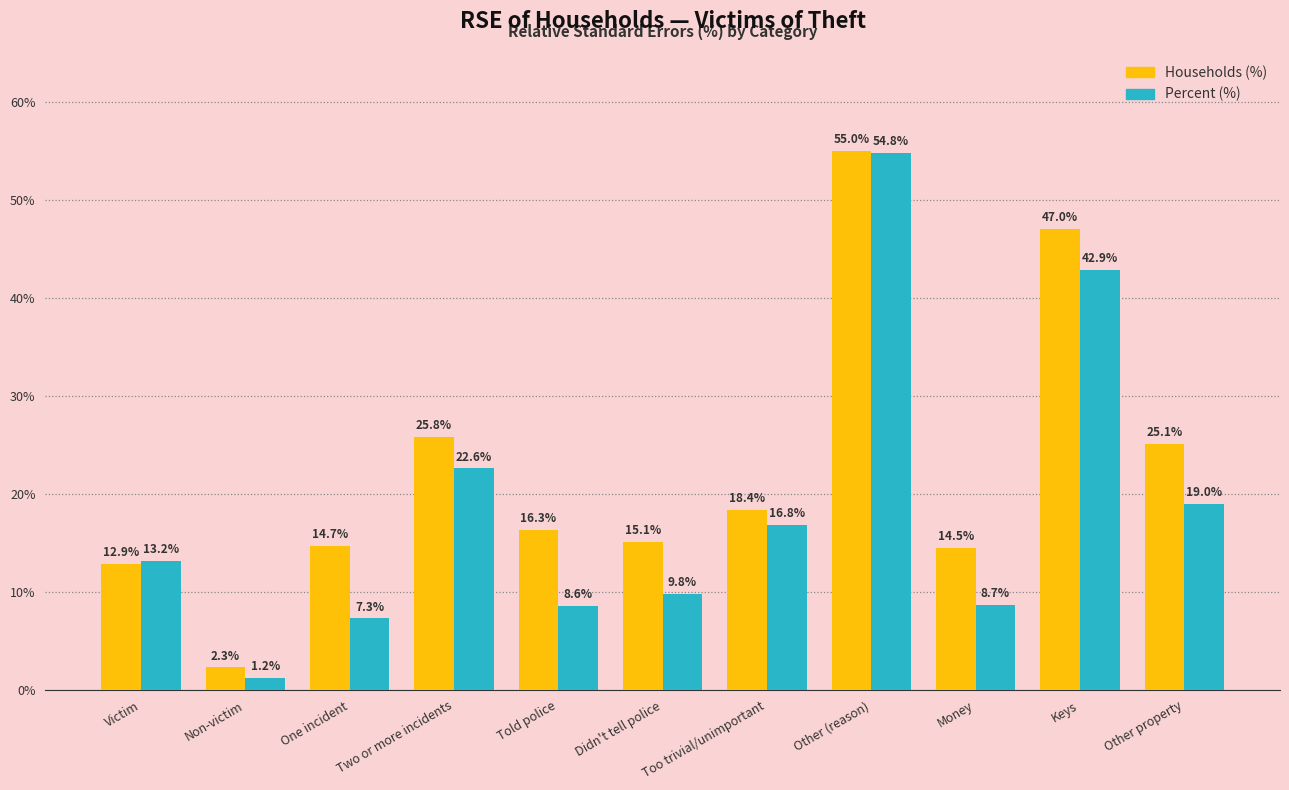

Which category has the lowest value across all series?

Non-victim